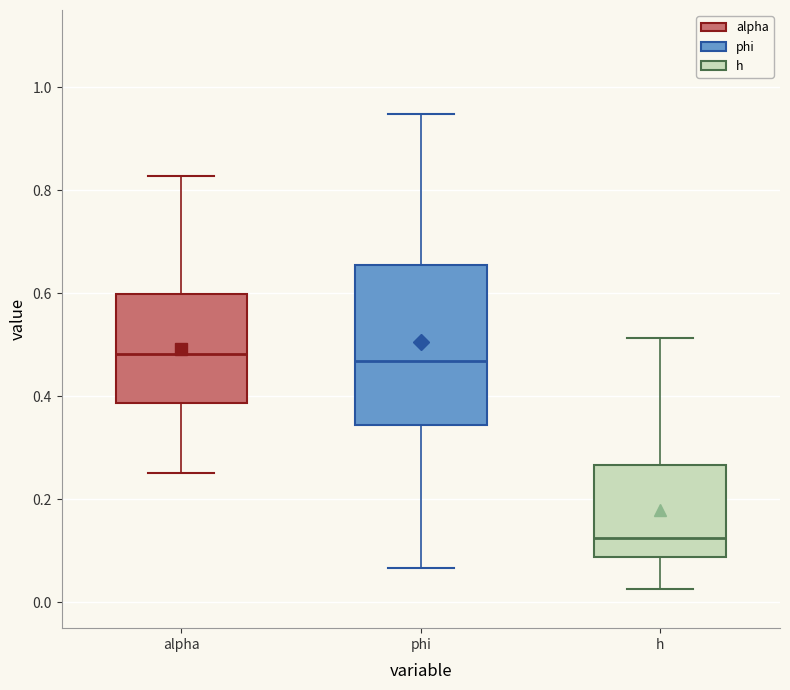

Reading left to right, transcribe this box plot: for each box, give where its median line is, the range the box spans, and where its two whiskers end, as read against the y-axis. The values are not printed on the chart, so give them approximately, as read against the axis.

alpha: median 0.48, box 0.38 to 0.60, whiskers 0.26 to 0.82
phi: median 0.46, box 0.34 to 0.66, whiskers 0.06 to 0.94
h: median 0.12, box 0.08 to 0.26, whiskers 0.02 to 0.52